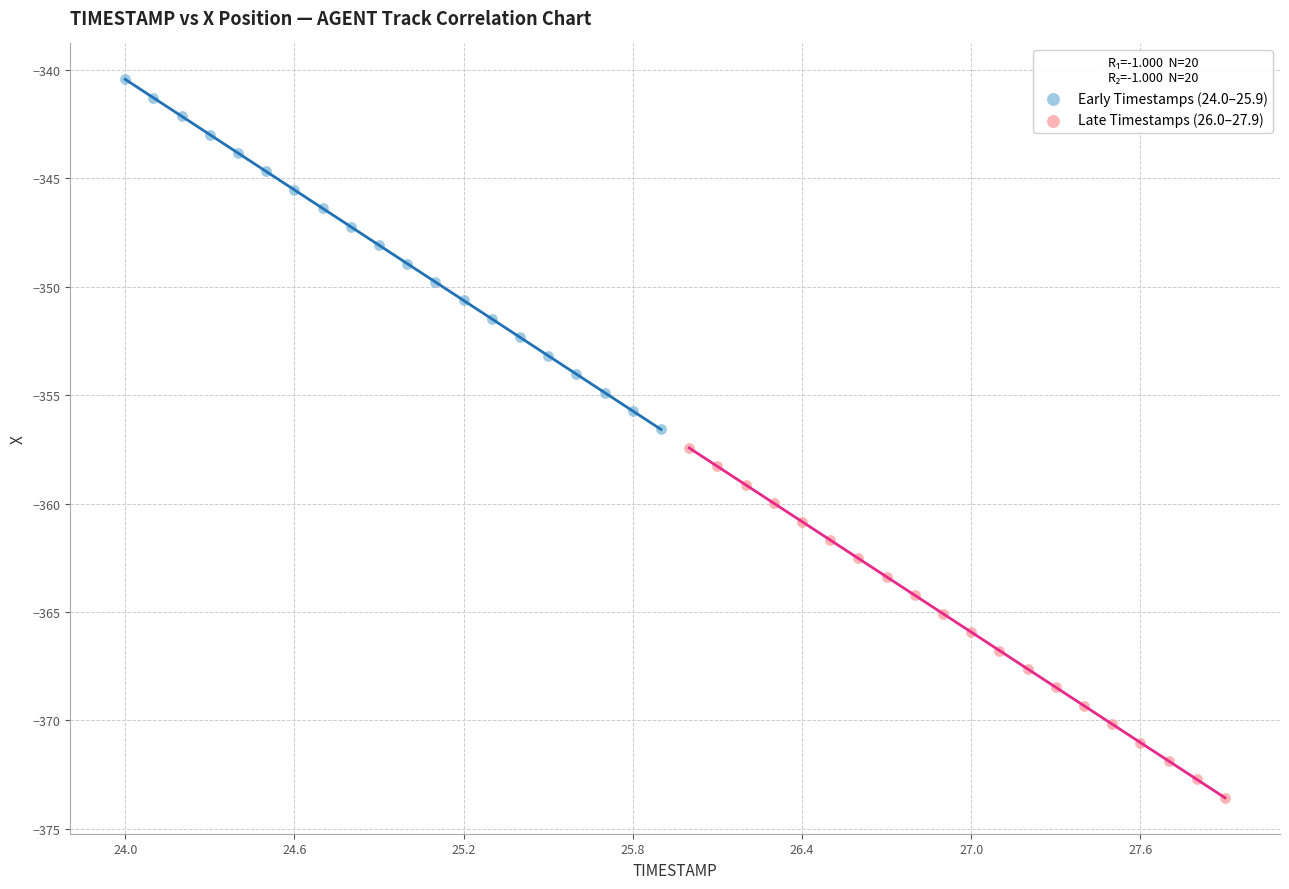

Which series reaches the minimum Y coordinate?

Late Timestamps (26.0–27.9)